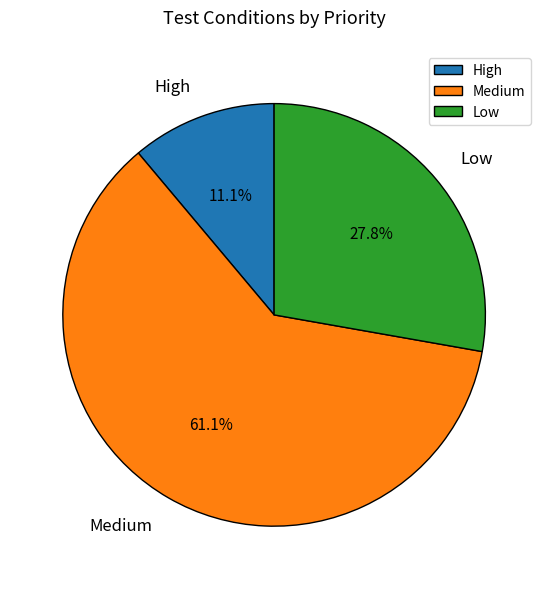

Is it true that Low is 28% of the pie?

True